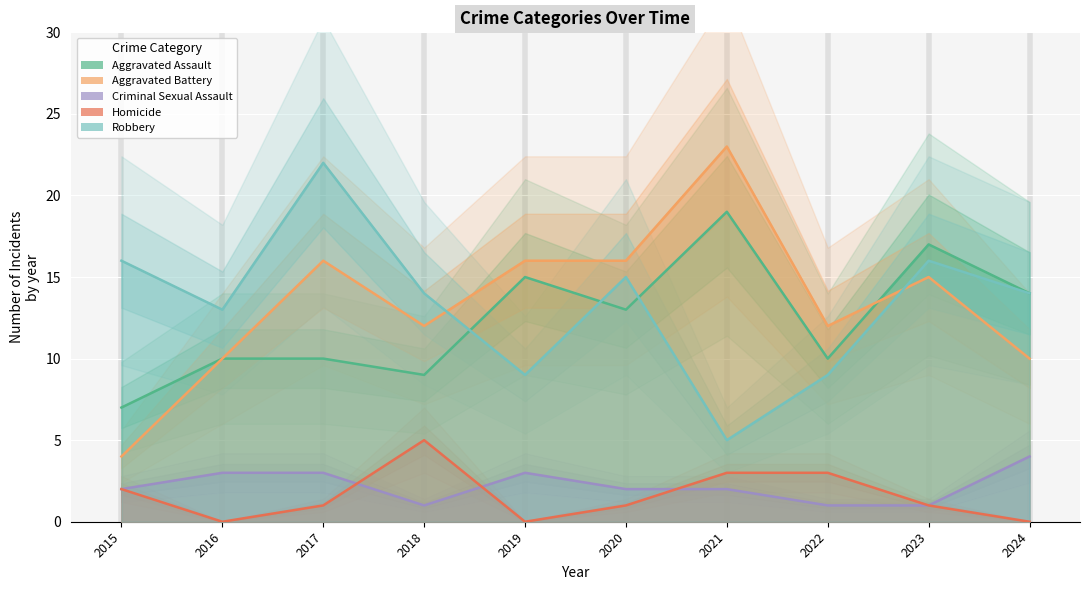

Is it true that Aggravated Assault equals 9 at 2018?

True